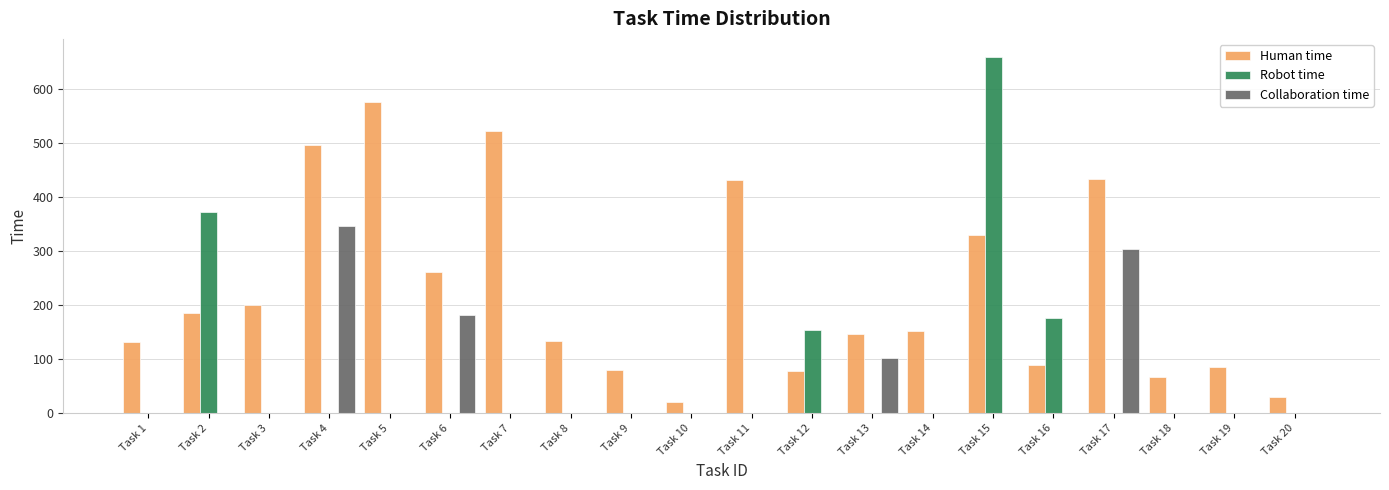

What is the sum of all Collaboration time values?

934